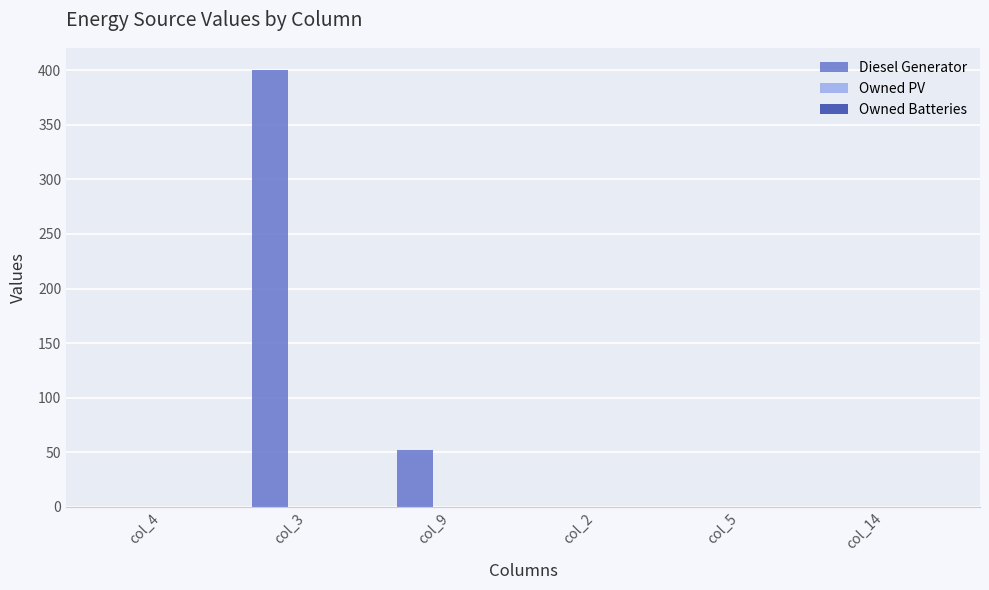

Between col_9 and col_14, which is larger?

col_9